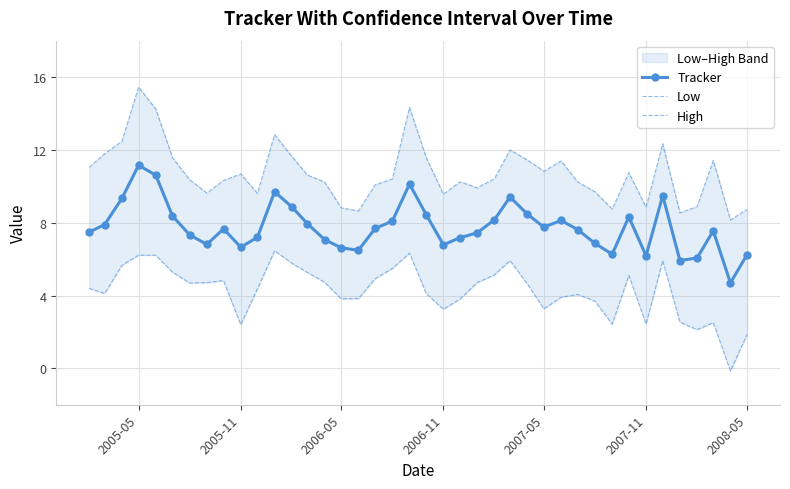

True or false: Tracker has a value of 3.4 at 2006-11.

False